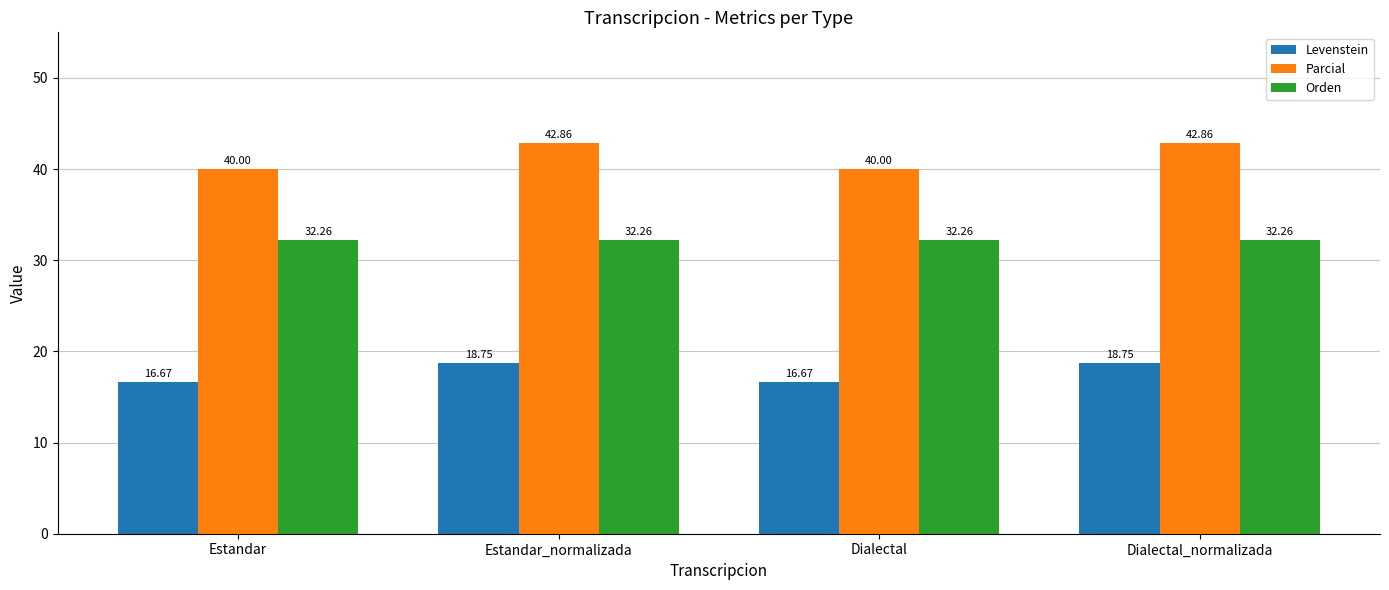

At Dialectal, list the series in order from largest to smallest.

Parcial, Orden, Levenstein